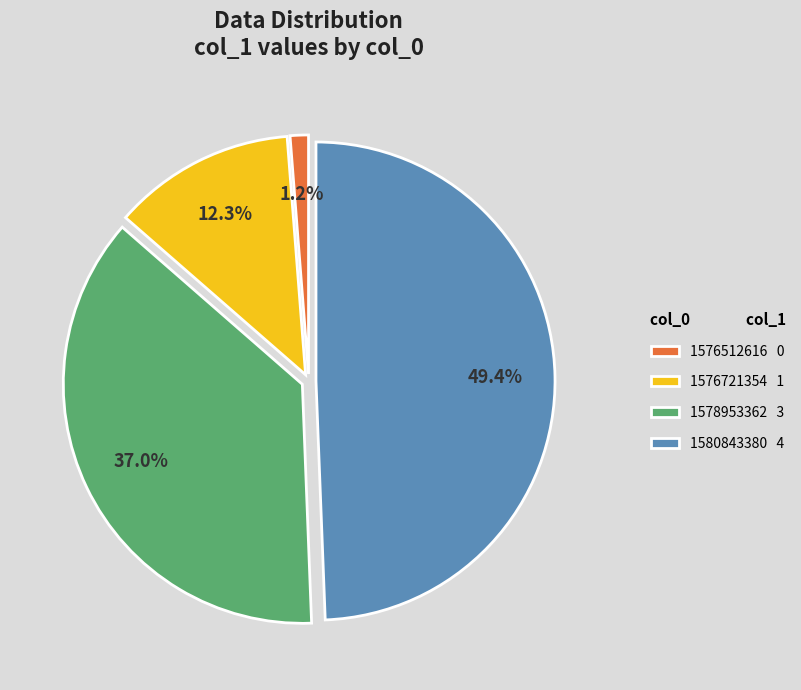

How much of the chart is everything except 1576721354?

87.7%